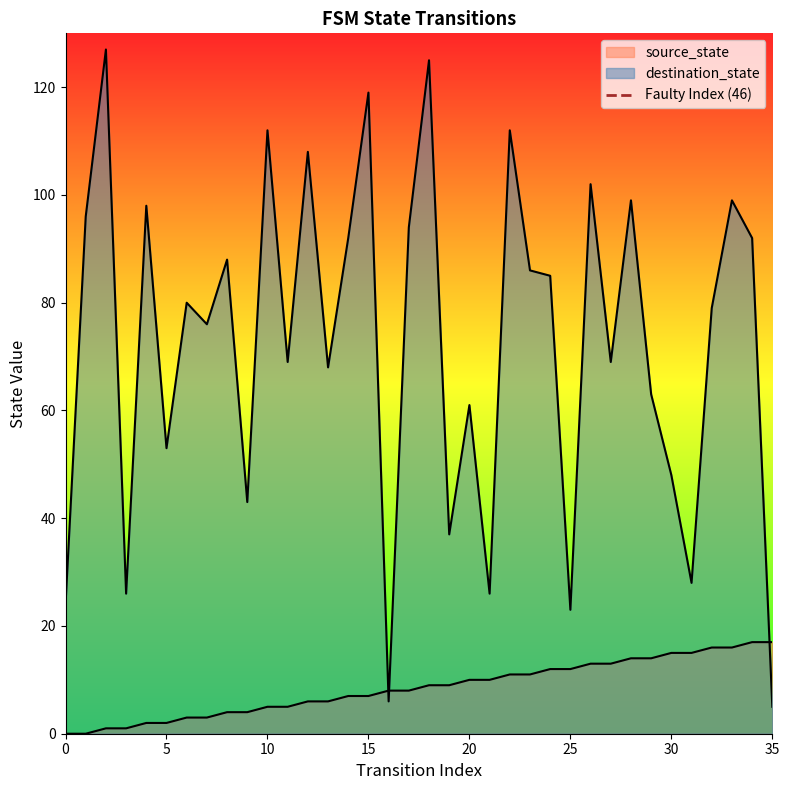

List the labels in order of value, smallest first.

0, 5